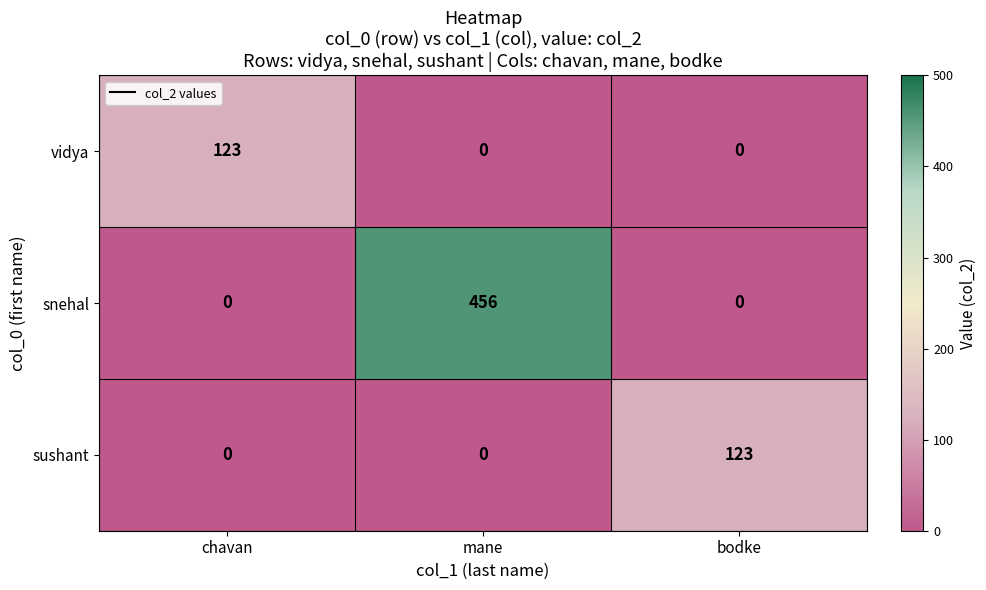

Reading right to left, transcribe all the data shown in this chart.

vidya: 0	0	123
snehal: 0	456	0
sushant: 123	0	0